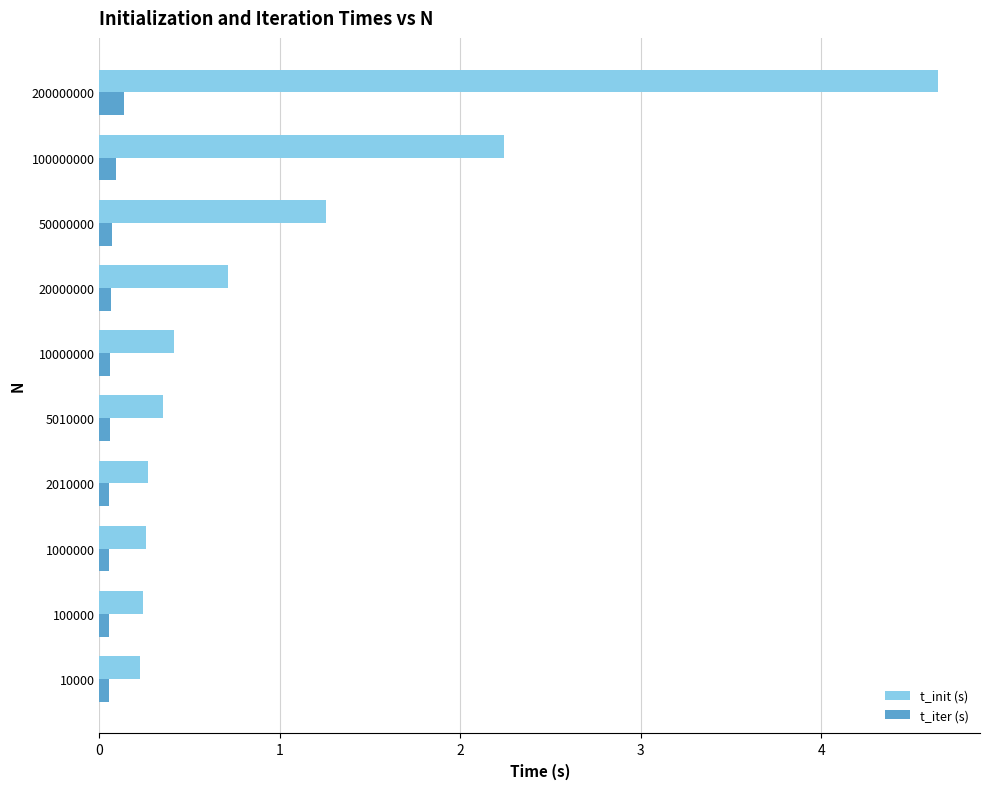

Count the number of data series in this chart.

2